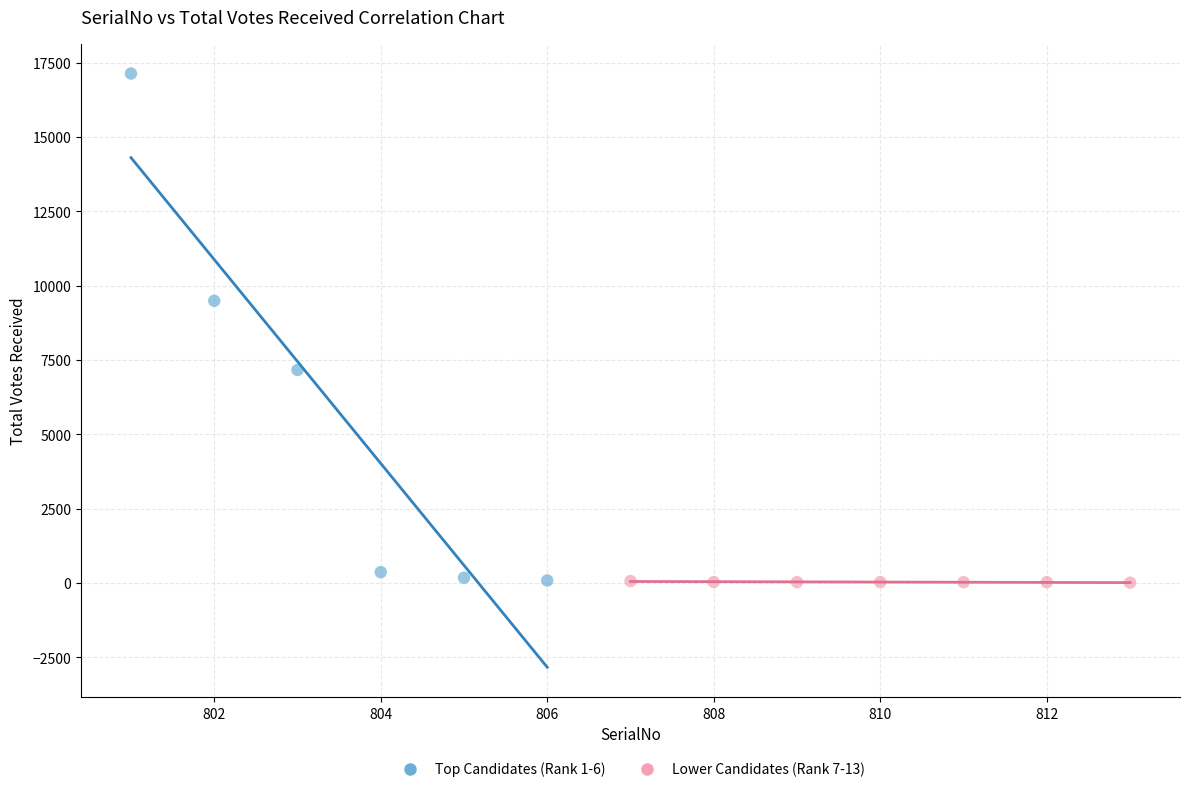

Which series reaches the maximum Y coordinate?

Top Candidates (Rank 1-6)